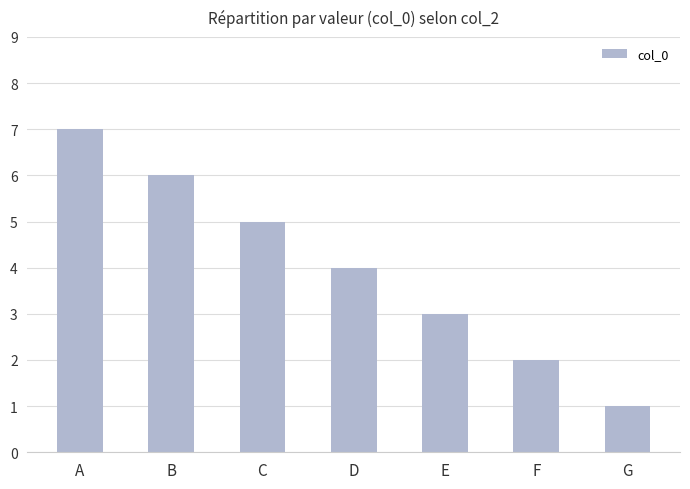

Rank the categories by value from highest to lowest.

A, B, C, D, E, F, G